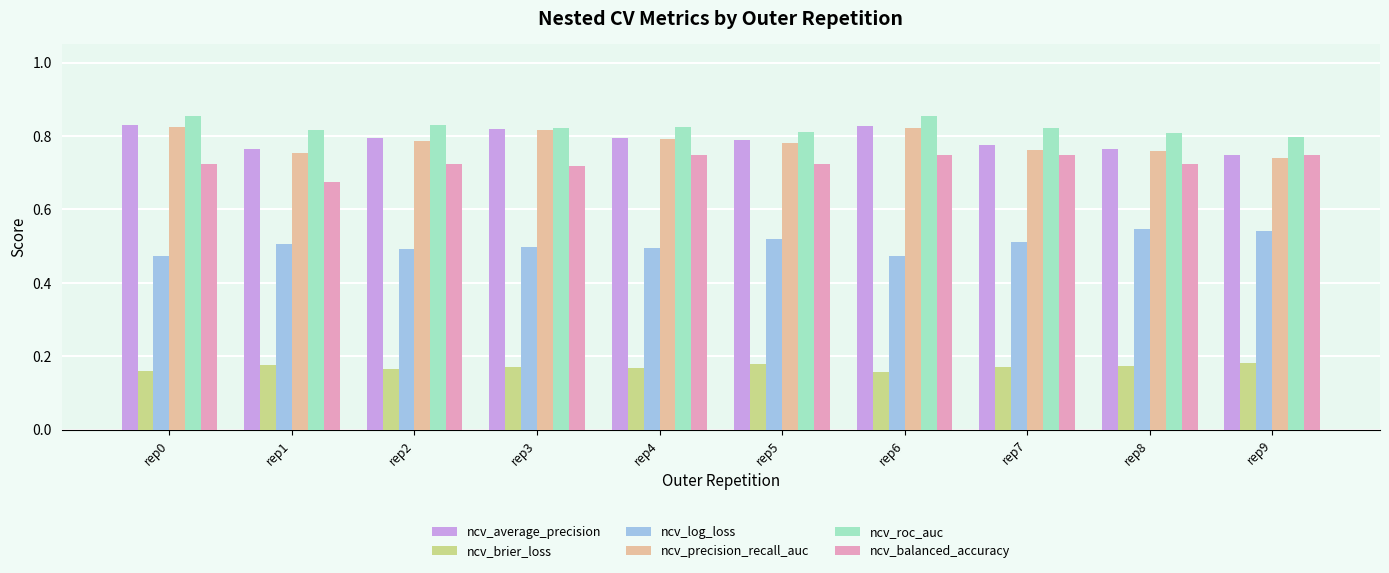

Count the ncv_roc_auc values in the range 0 to 1.

10